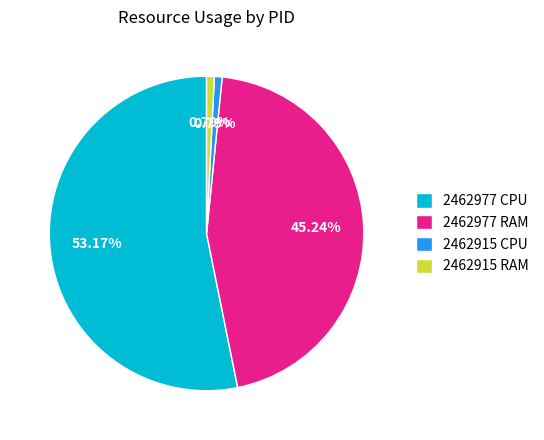

Combined, do 2462977 RAM and 2462977 CPU account for over 50%?

Yes